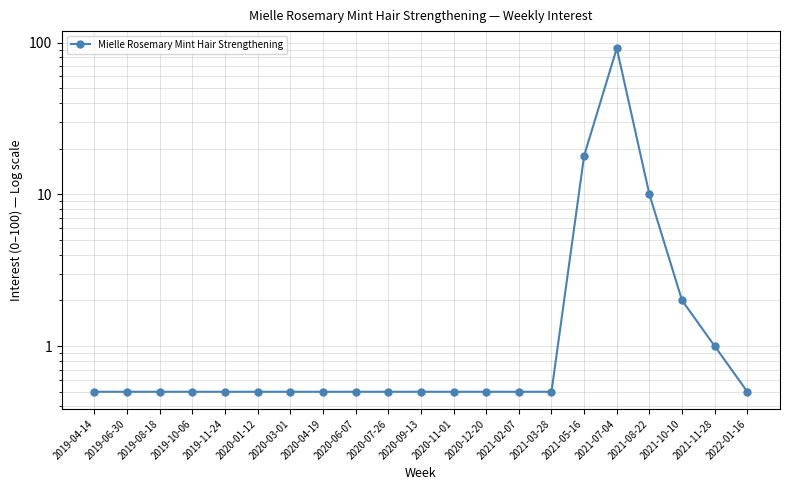

Which label corresponds to the largest value in the chart?

2021-07-04